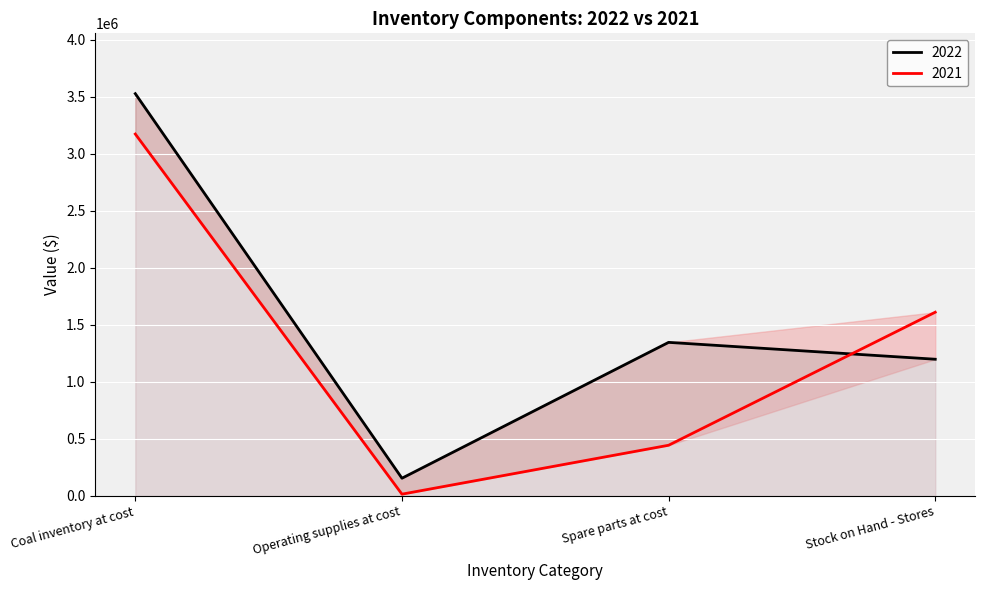

Rank the categories by 2021 value from highest to lowest.

Coal inventory at cost, Stock on Hand - Stores, Spare parts at cost, Operating supplies at cost